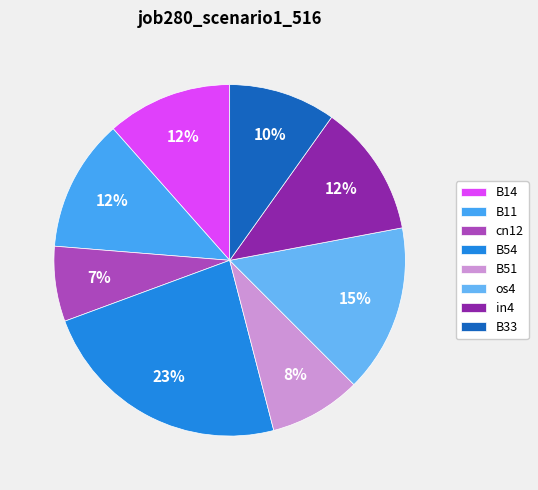

Which category has the biggest portion of the pie?

B54